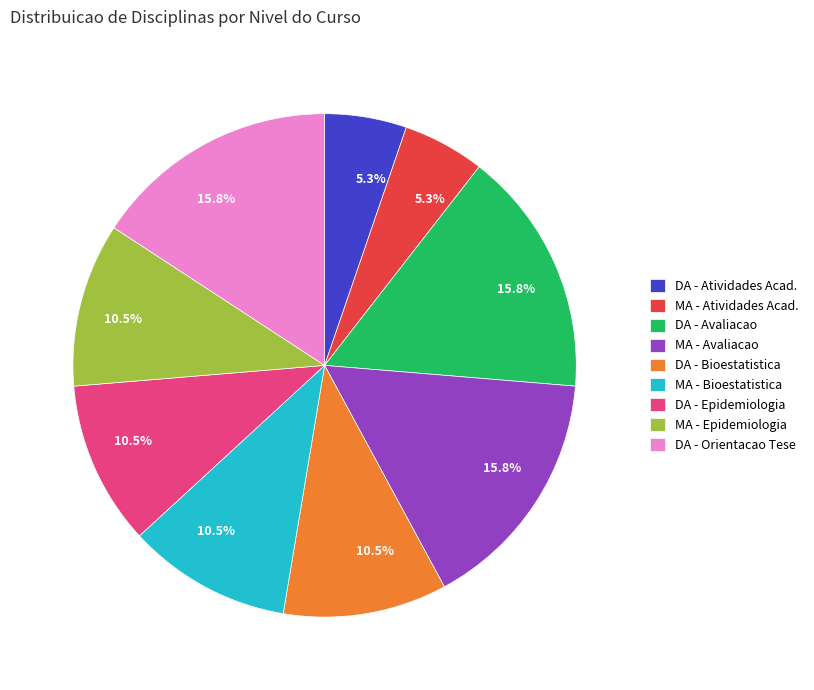

Count the number of slices in the pie.

9